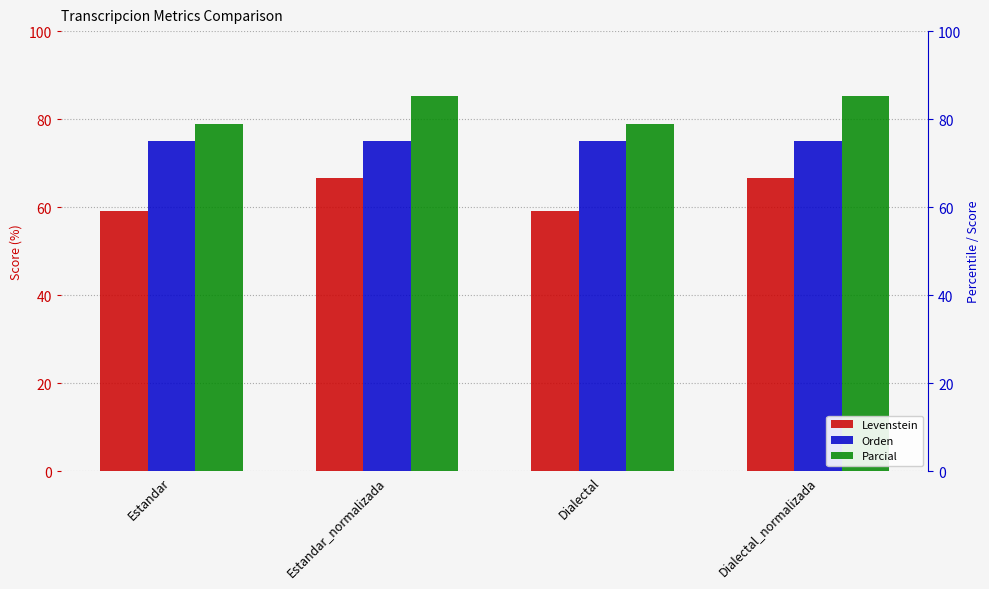

Which series has the widest spread of values?

Levenstein